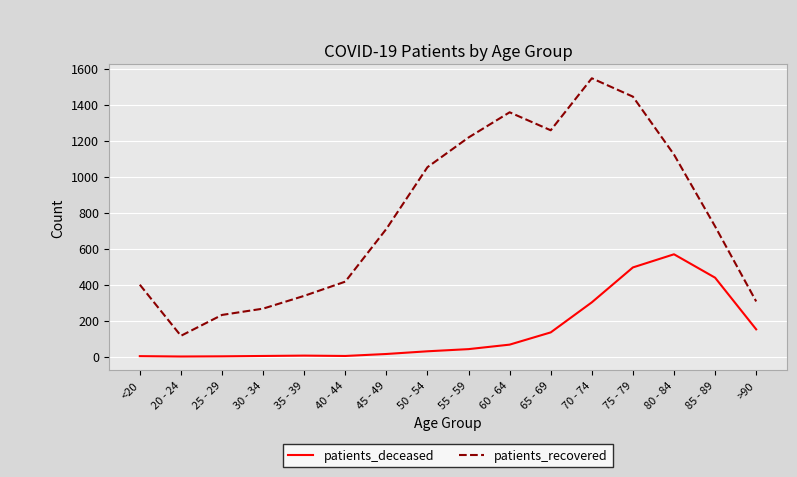

Rank the series by their maximum value, from highest to lowest.

patients_recovered, patients_deceased